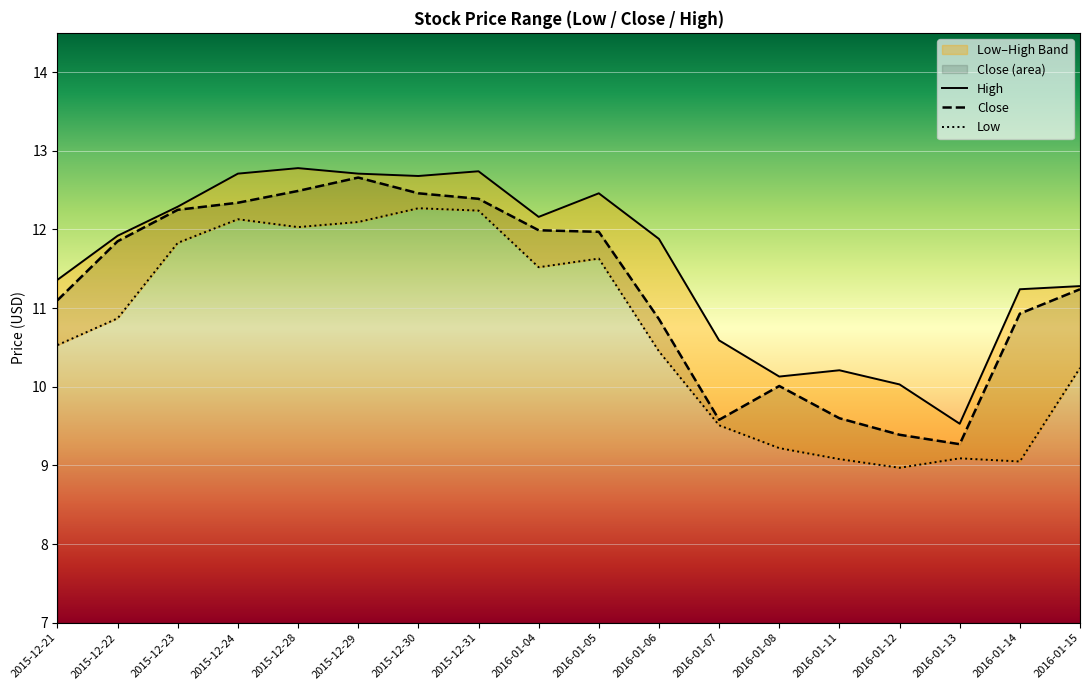

Is the value of High at 2016-01-05 greater than the value of Close at 2016-01-06?

Yes